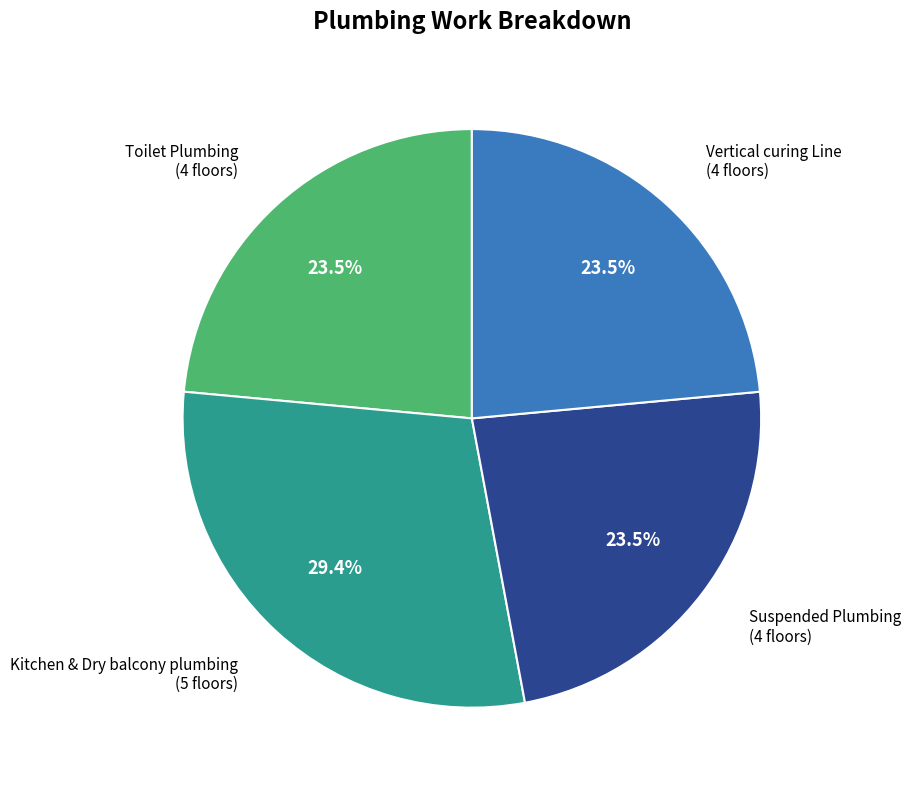

Is there a majority slice in this chart?

No